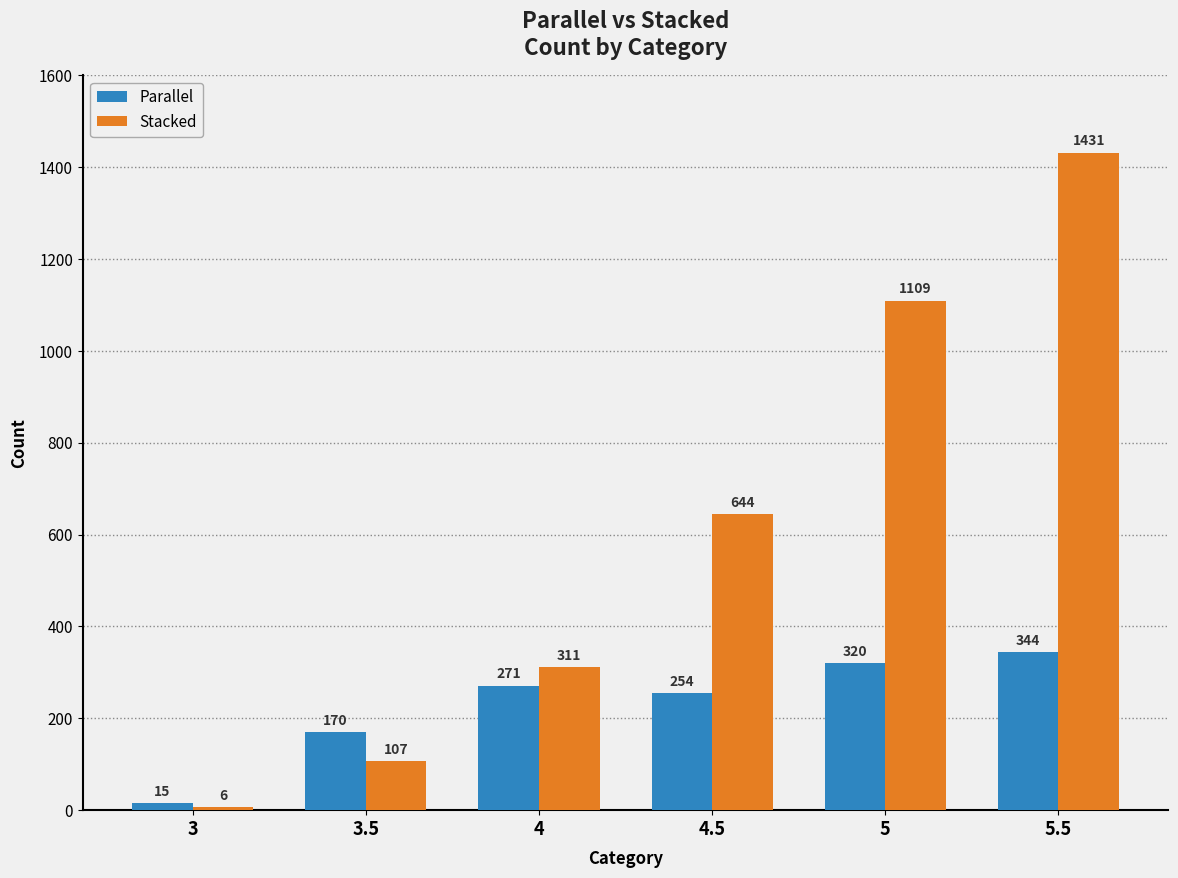

What is the difference between the Stacked values at 3.5 and 5.5?

1324